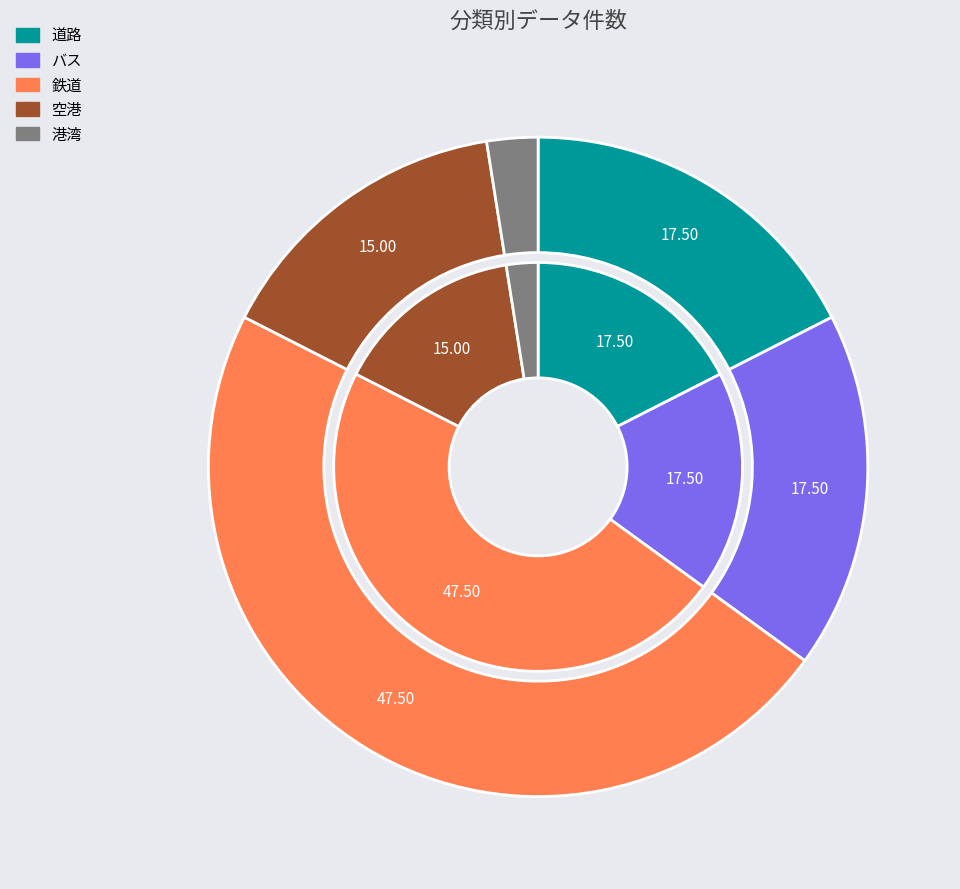

The バス slice represents 9% of the pie. True or false?

False